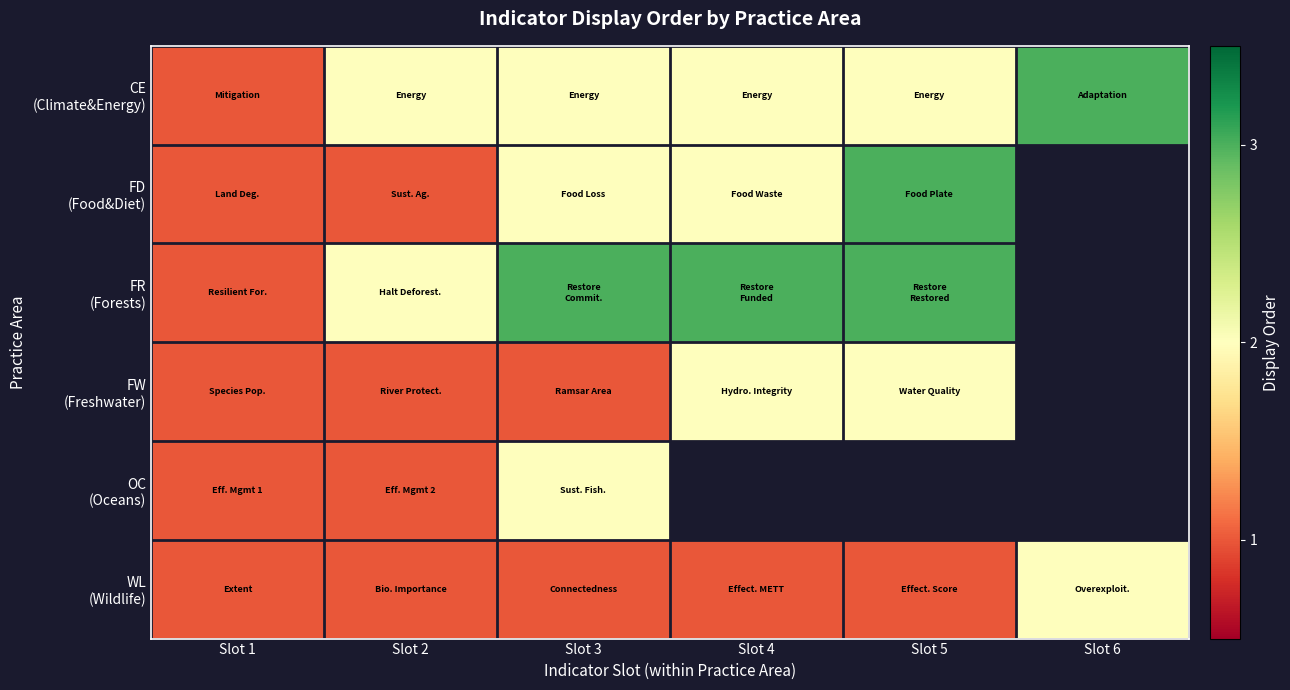

The FW (Freshwater) series shows 0.6 at Slot 3. True or false?

False